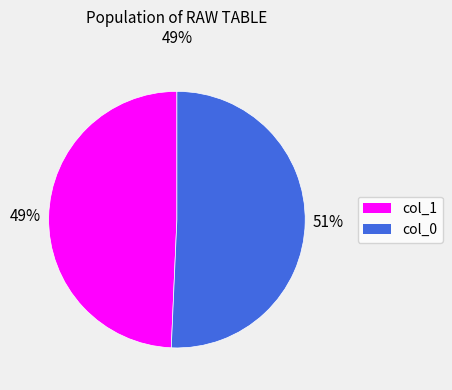

To the nearest percent, what is the average slice percentage?

50%